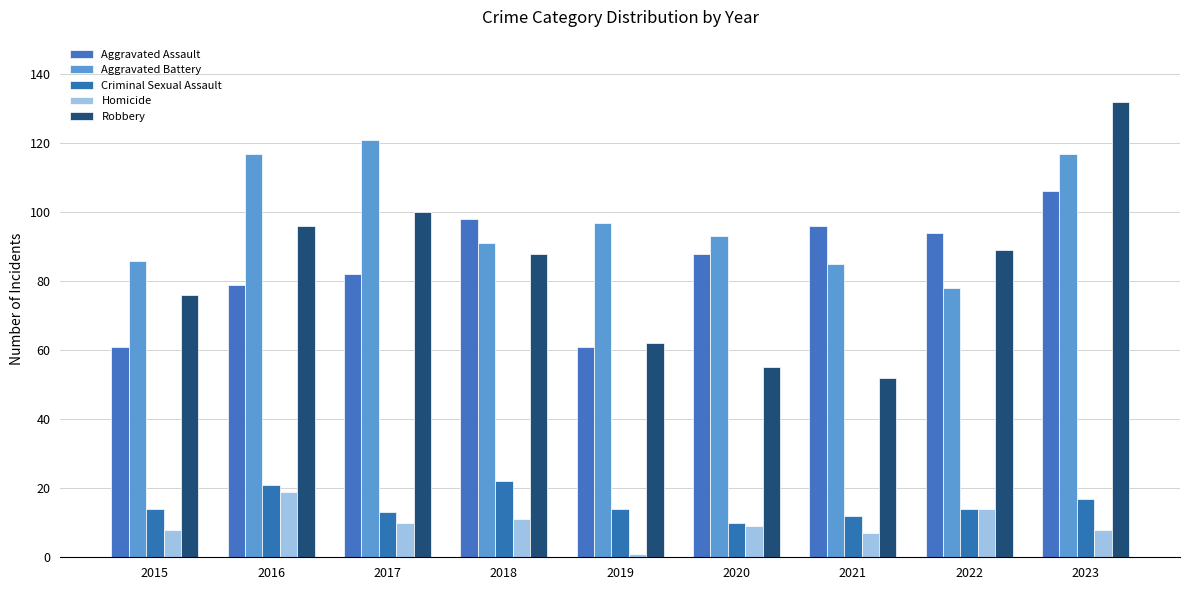

What is the sum of all Aggravated Assault values?

765